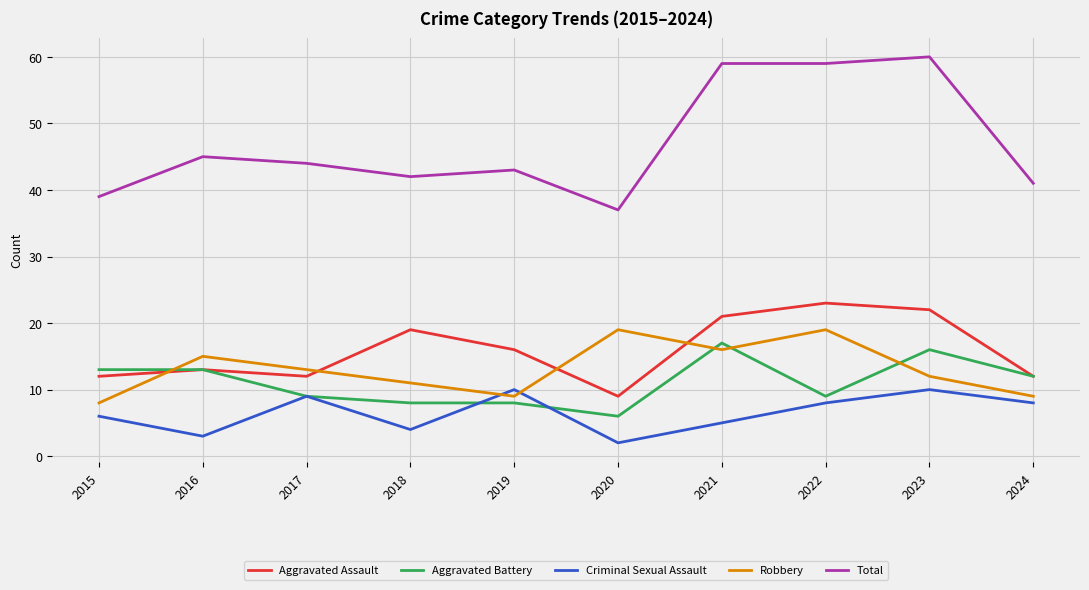

What are all the series names shown in the legend?

Aggravated Assault, Aggravated Battery, Criminal Sexual Assault, Robbery, Total